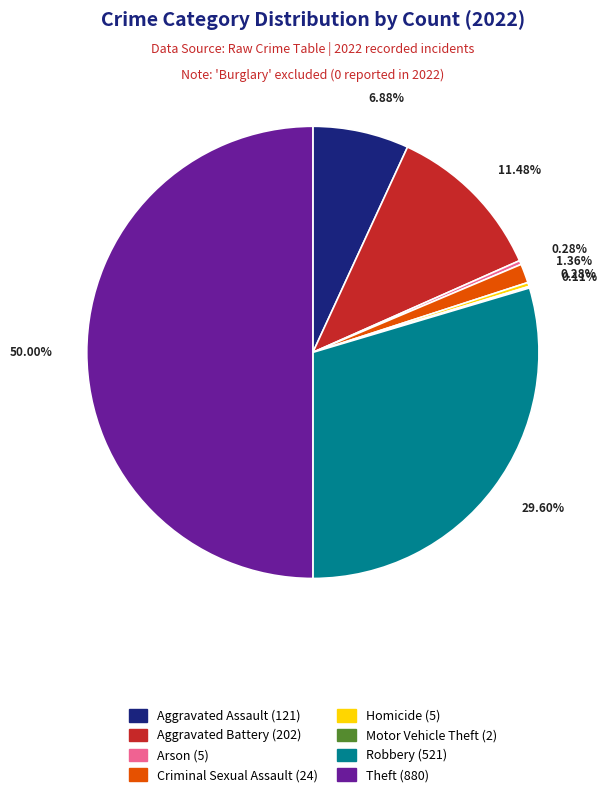

What is the ratio of the value at Robbery to the value at Homicide?

104.2